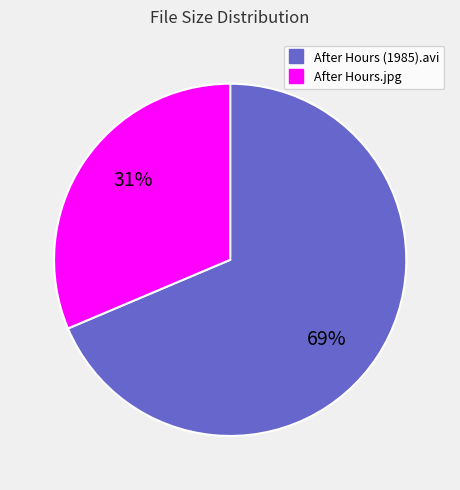

Which has a higher value, After Hours.jpg or After Hours (1985).avi?

After Hours (1985).avi